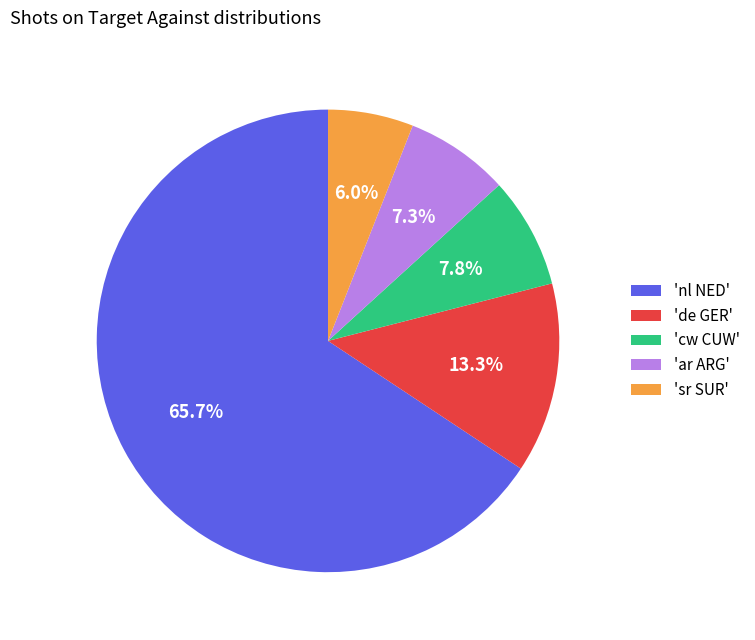

Do 'cw CUW' and 'de GER' together represent more than half of the pie?

No